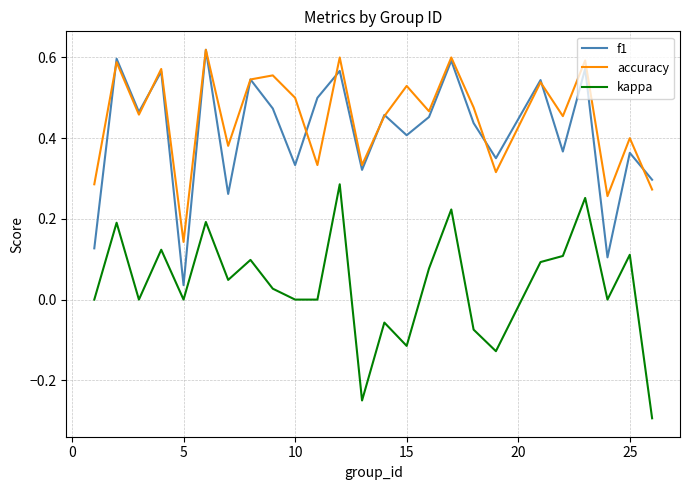

What is the smallest value displayed?

-0.3